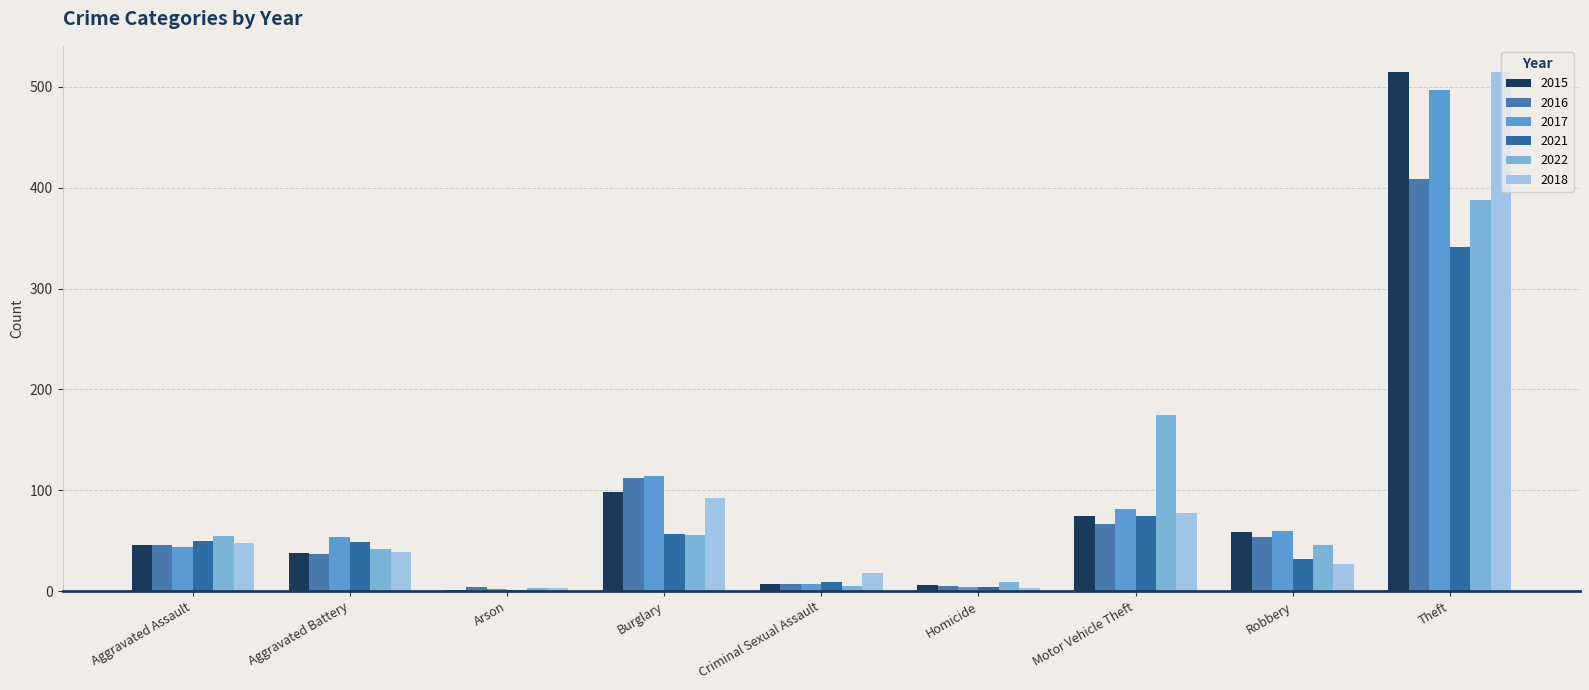

Is the value of 2021 at Motor Vehicle Theft greater than the value of 2016 at Motor Vehicle Theft?

Yes